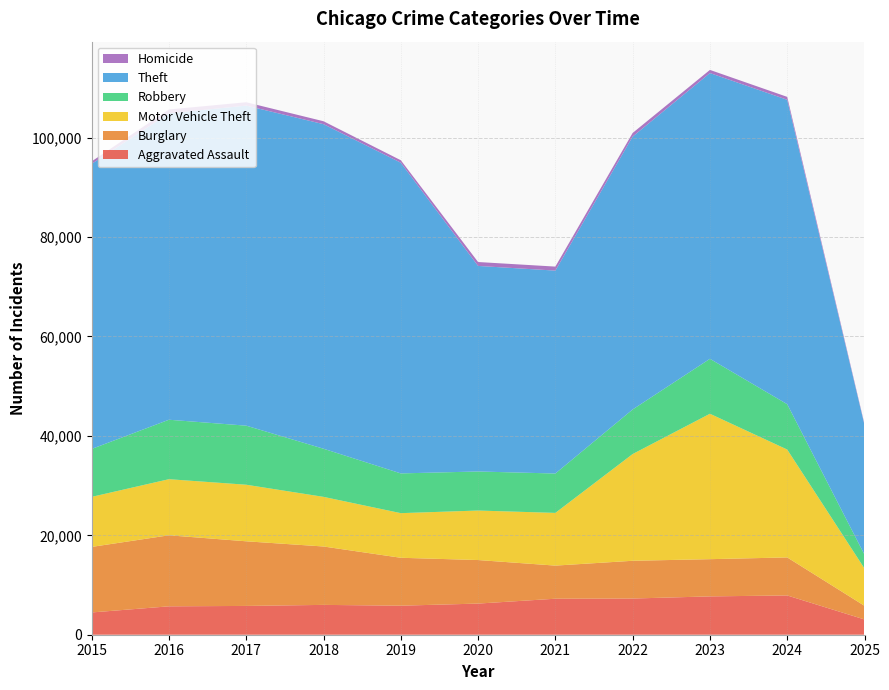

Reading right to left, extract all data points from this chart.

Aggravated Assault: 3070	7900	7712	7281	7242	6265	5841	6002	5793	5713	4480
Burglary: 2747	7650	7485	7594	6662	8758	9638	11747	13001	14289	13184
Motor Vehicle Theft: 7504	21701	29255	21472	10604	9960	8978	9985	11380	11285	10068
Robbery: 2781	9121	11052	8965	7920	7855	7995	9681	11881	11960	9638
Theft: 26079	61237	57484	54897	40820	41350	62499	65290	64386	61624	57352
Homicide: 177	587	632	728	806	787	499	588	672	786	496